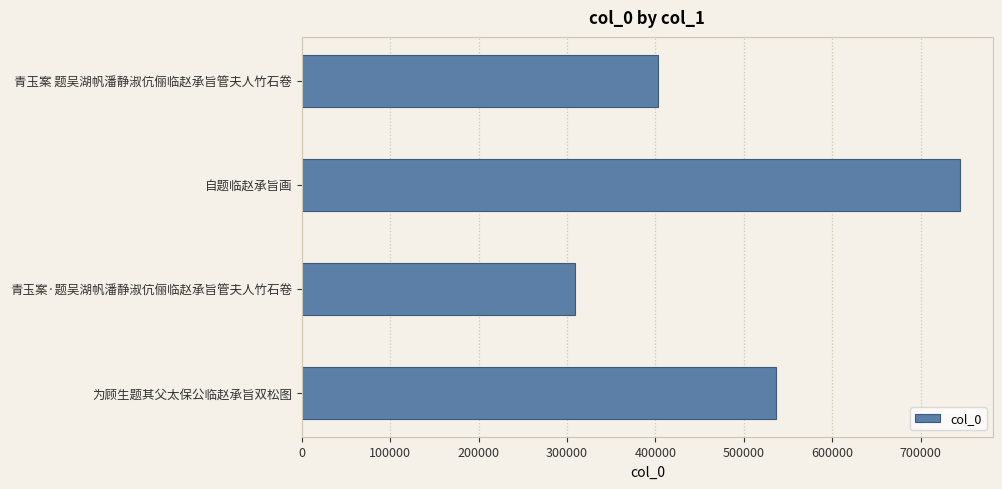

Reading bottom to top, what are all the values shown in this chart?

为顾生题其父太保公临赵承旨双松图=536498	青玉案·题吴湖帆潘静淑伉俪临赵承旨管夫人竹石卷=309477	自题临赵承旨画=744385	青玉案 题吴湖帆潘静淑伉俪临赵承旨管夫人竹石卷=402958